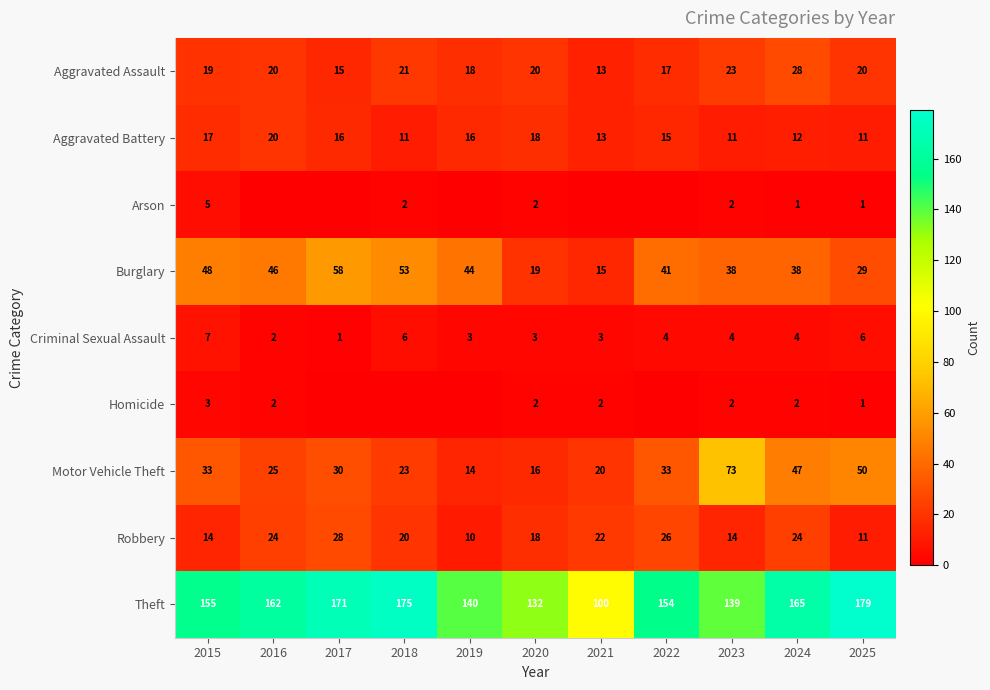

What is the difference between the maximum and minimum values in the Criminal Sexual Assault series?

6